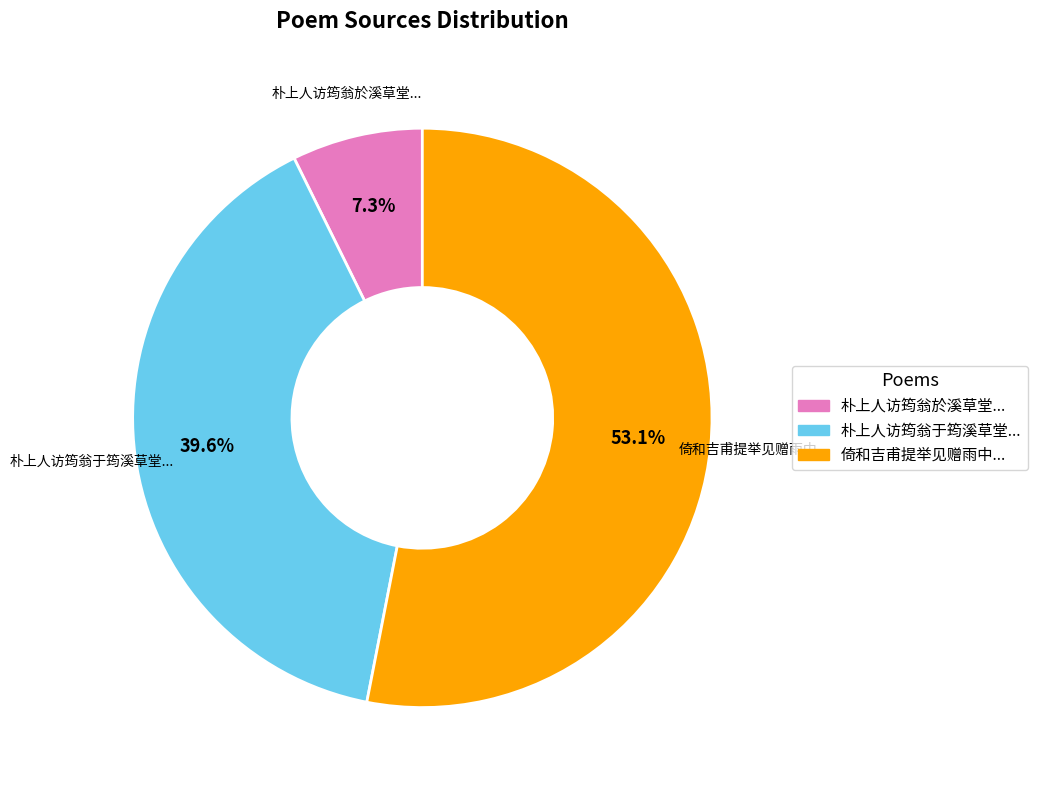

What is the largest slice in the pie chart?

倚和吉甫提举见赠雨中...